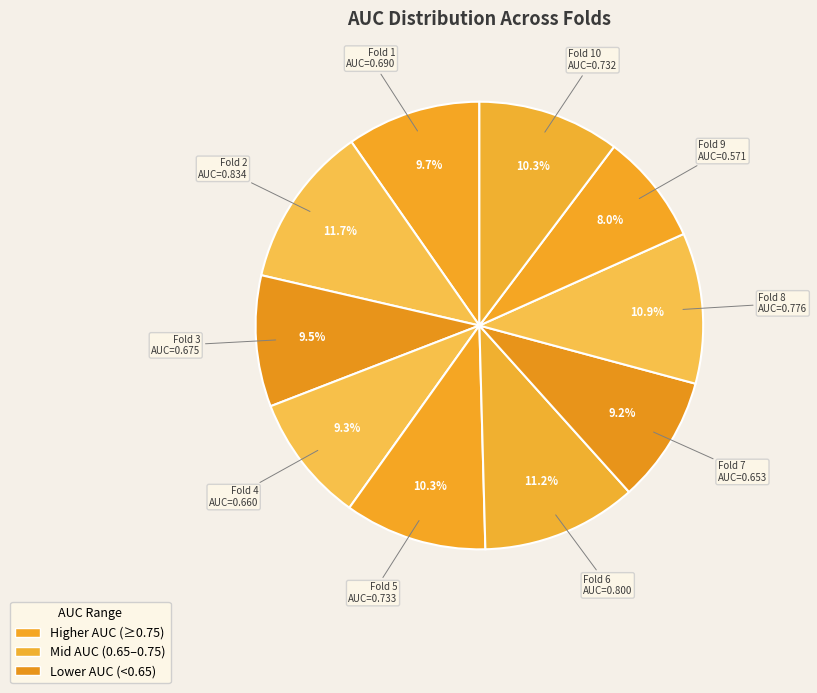

Is there any slice that represents more than half of the pie?

No